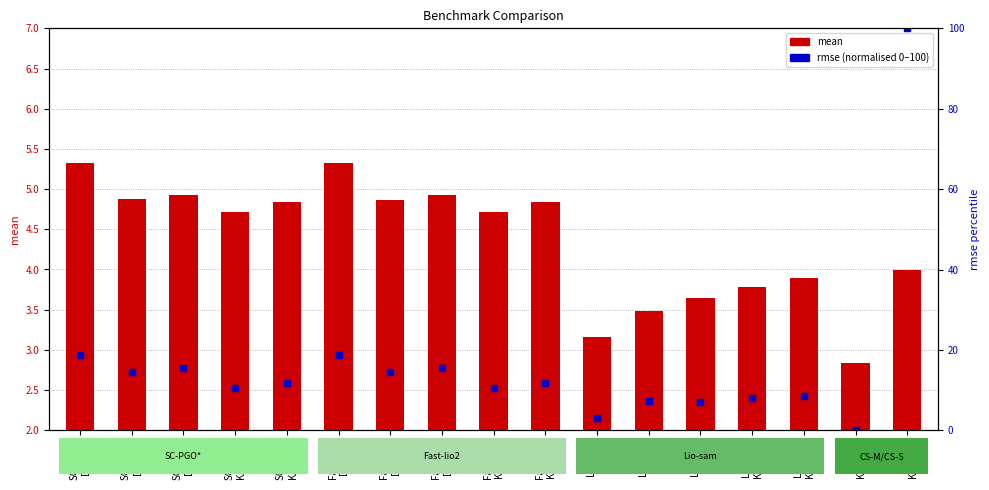

Between Lio-sam
DCC01 and Lio-sam
KAIST03, which series saw the biggest shift?

rmse (normalised 0-100)